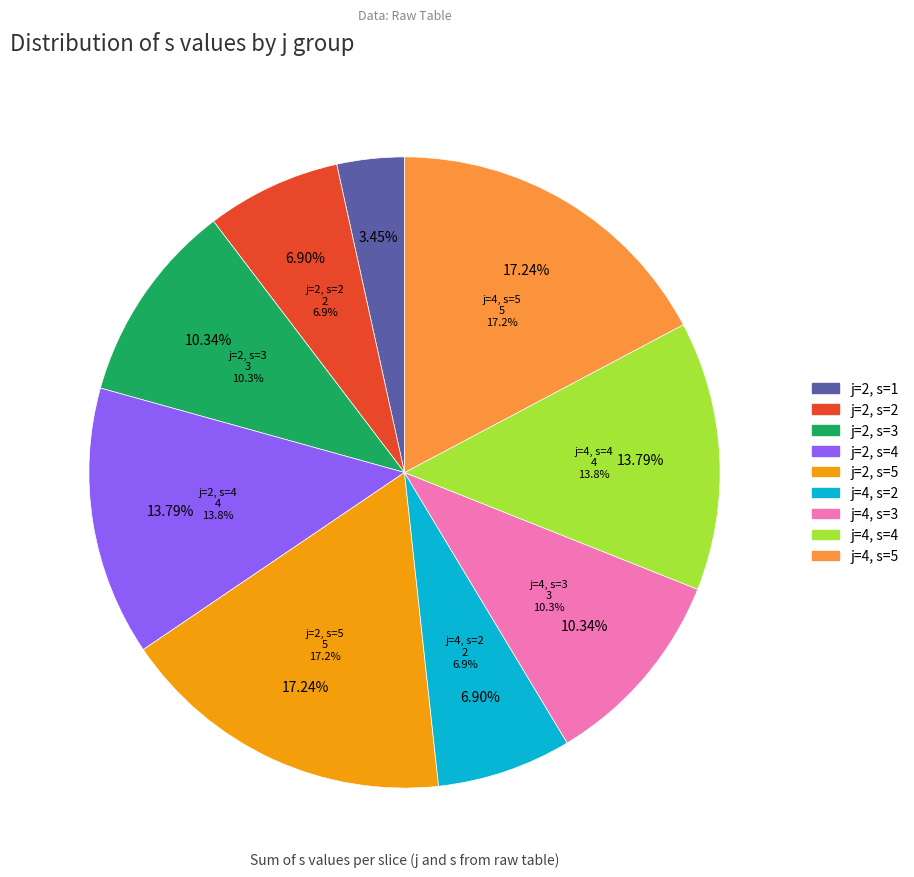

What is the total percentage of j=4, s=4 and j=2, s=2?

20.7%